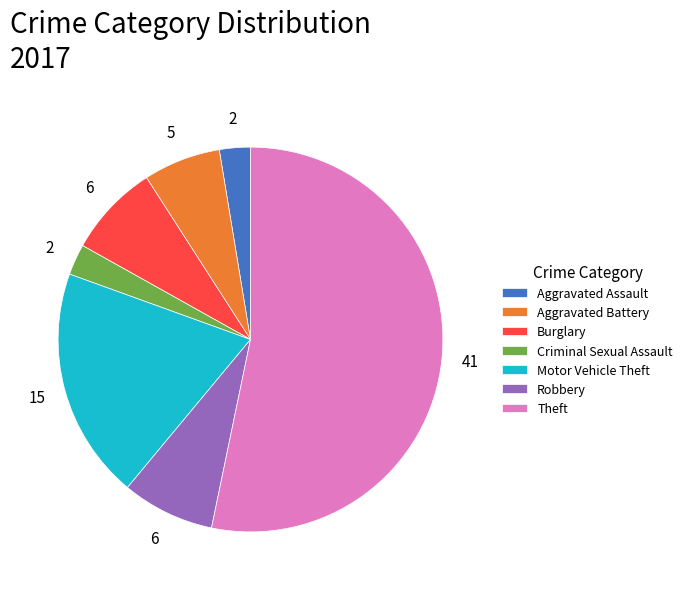

True or false: Robbery accounts for 1% of the total.

False